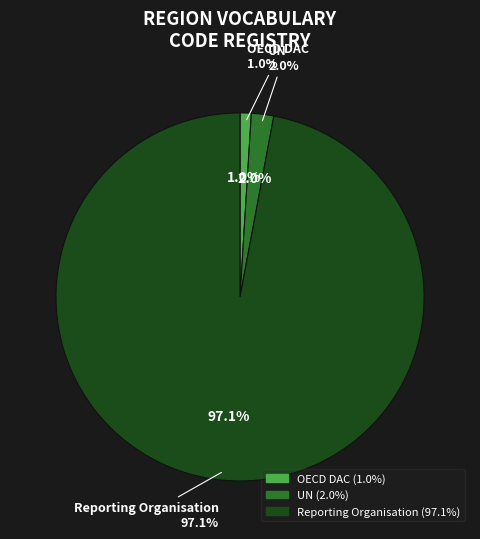

Which slice is the smallest?

OECD DAC